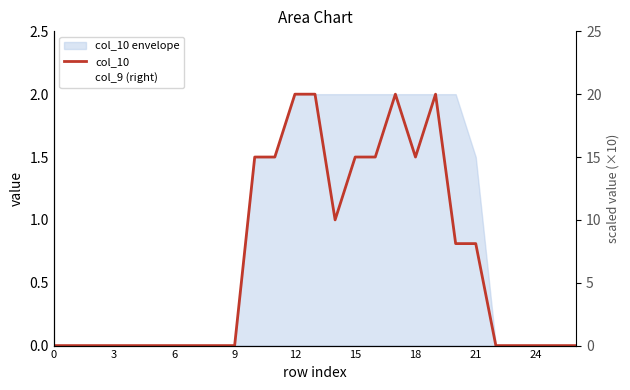

How many data points does each series have?

27